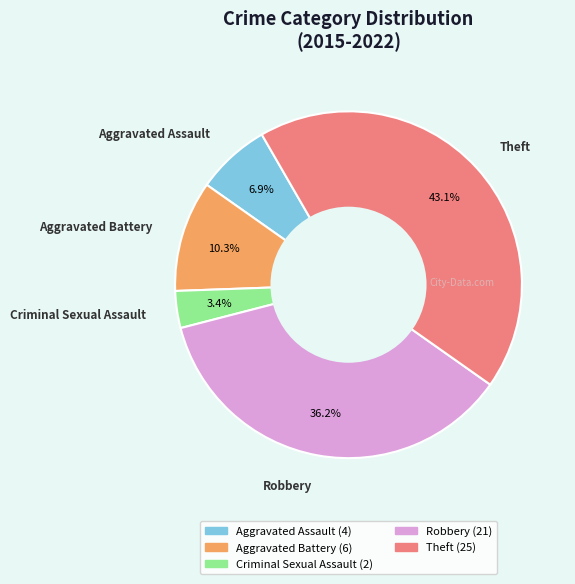

To the nearest percent, what is the combined percentage of Robbery and Theft?

79%